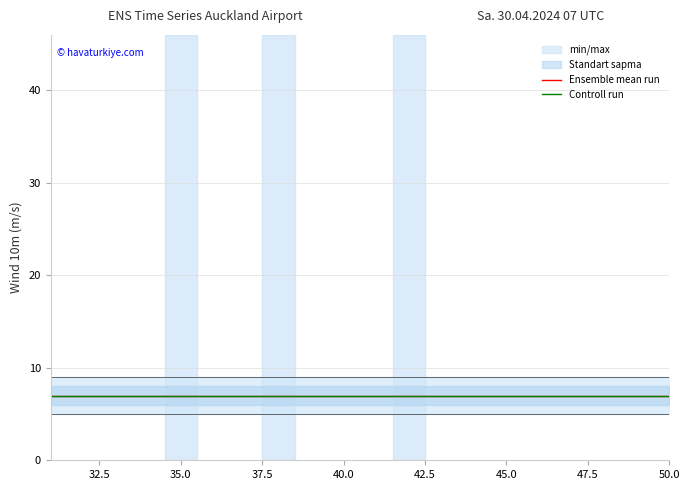

What is the value of the Standart sapma_low point at the 14th from the left?

6